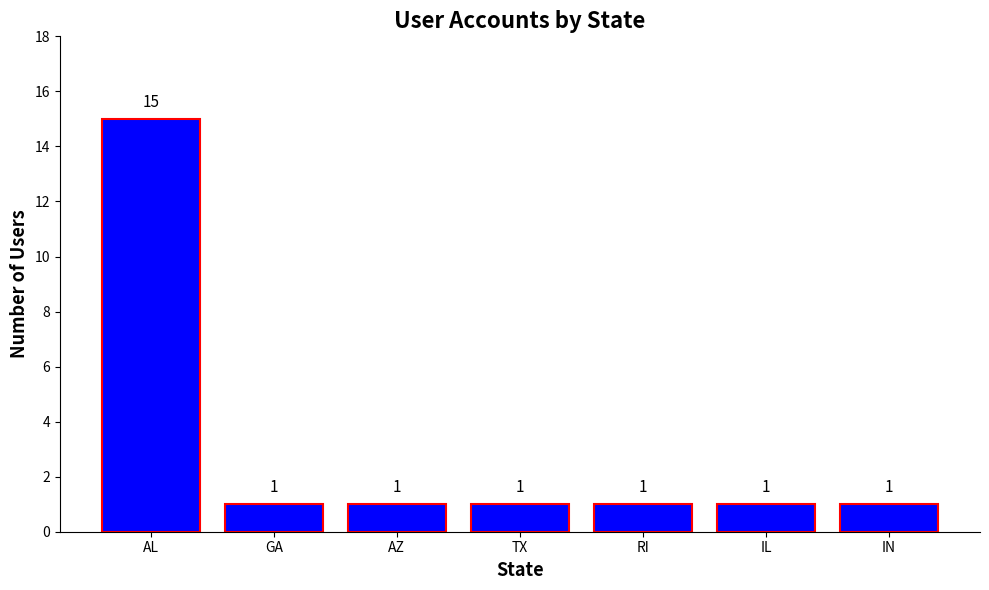

The value at IL is 1. True or false?

True